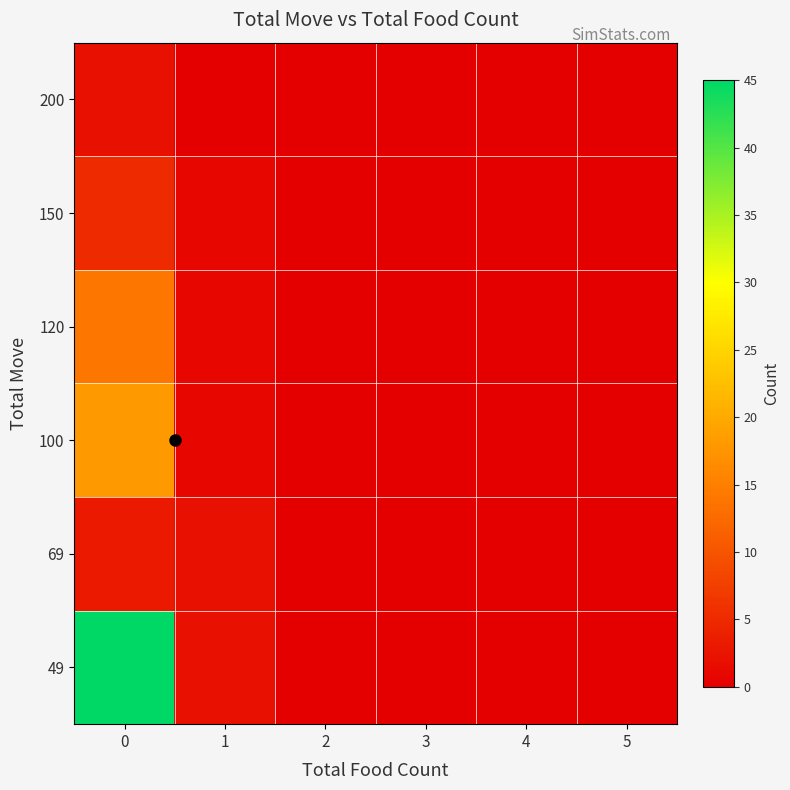

Reading left to right, extract all data points from this chart.

49: 0=45	1=2	2=0	3=0	4=0	5=0
69: 0=3	1=2	2=0	3=0	4=0	5=0
100: 0=18	1=1	2=0	3=0	4=0	5=0
120: 0=14	1=1	2=0	3=0	4=0	5=0
150: 0=5	1=1	2=0	3=0	4=0	5=0
200: 0=2	1=0	2=0	3=0	4=0	5=0